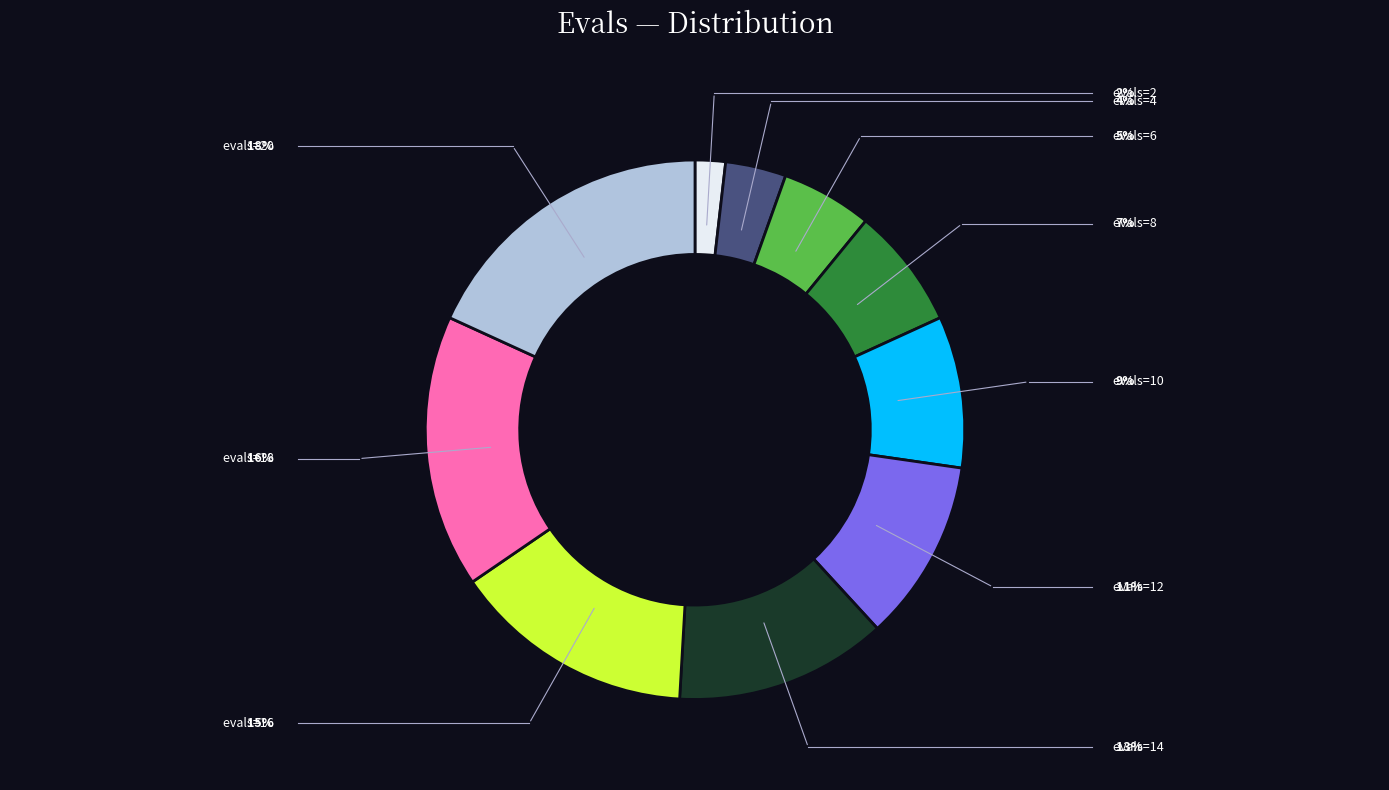

Count the number of slices in the pie.

10